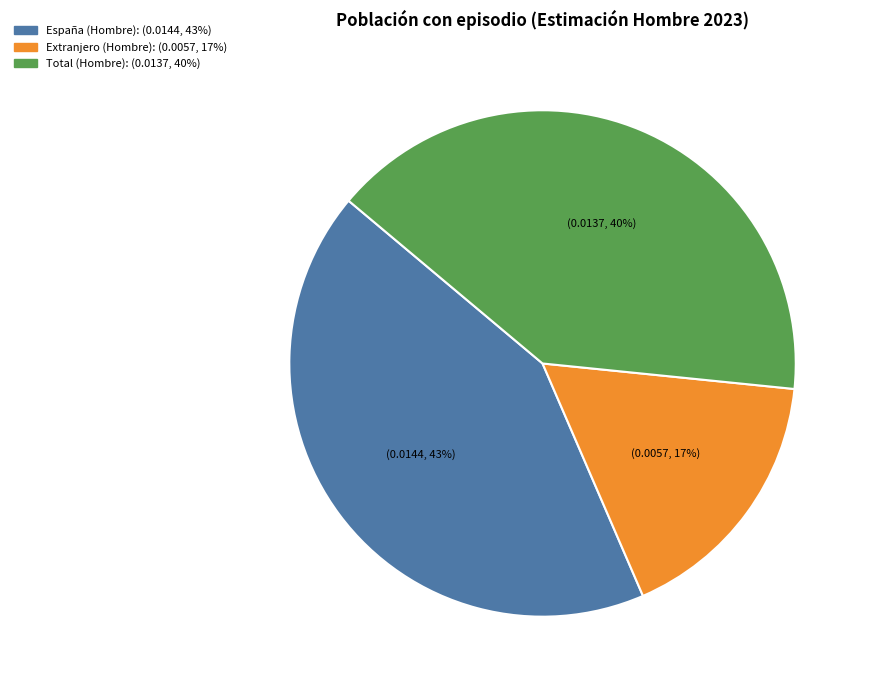

Count the number of slices in the pie.

3